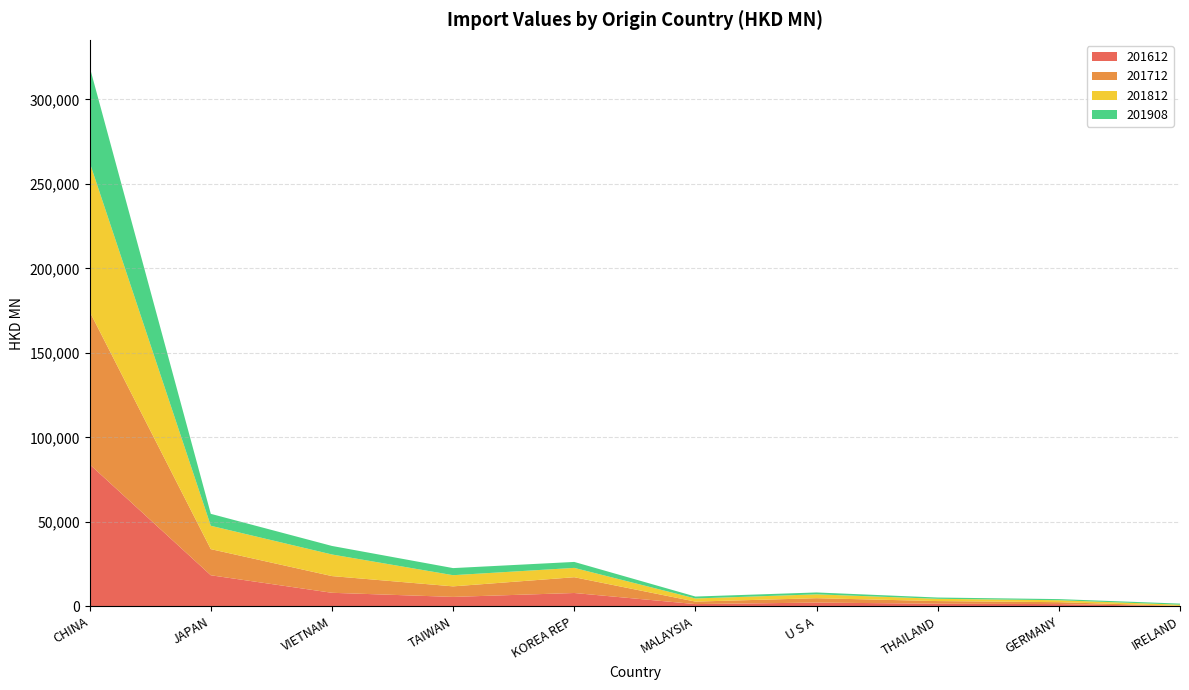

Reading right to left, extract all data points from this chart.

201612: IRELAND=146.6	GERMANY=1359.2	THAILAND=1598.1	U S A=2263.3	MALAYSIA=1369.5	KOREA REP=7930.6	TAIWAN=5619.5	VIETNAM=8053.4	JAPAN=18428.3	CHINA=84082.9
201712: IRELAND=153.4	GERMANY=1146.9	THAILAND=1558.6	U S A=2587.7	MALAYSIA=1479.4	KOREA REP=9337.1	TAIWAN=6239.1	VIETNAM=9889.2	JAPAN=15463.7	CHINA=90399.2
201812: IRELAND=716.1	GERMANY=1145.0	THAILAND=1338.2	U S A=2286.6	MALAYSIA=1851.0	KOREA REP=5526.1	TAIWAN=6610.2	VIETNAM=12786.0	JAPAN=13822.9	CHINA=88311.1
201908: IRELAND=651.0	GERMANY=672.3	THAILAND=754.1	U S A=1109.1	MALAYSIA=1133.7	KOREA REP=3526.5	TAIWAN=4200.3	VIETNAM=5049.8	JAPAN=7065.9	CHINA=56528.8